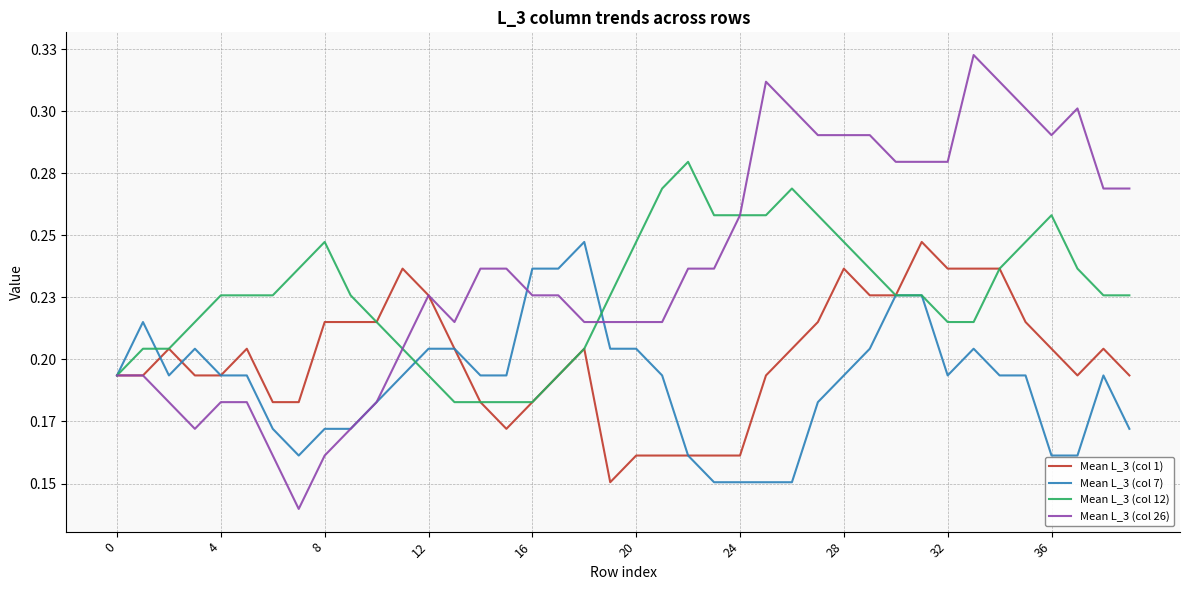

What is the label of the 36th point from the left?

35